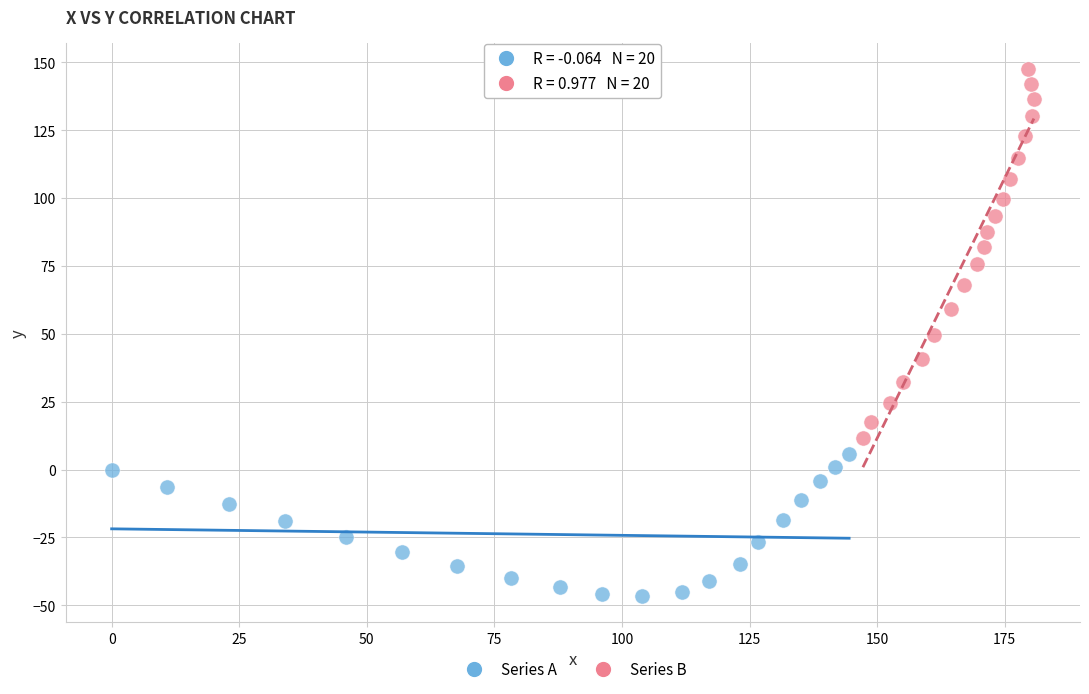

Which series reaches the minimum Y coordinate?

Series A